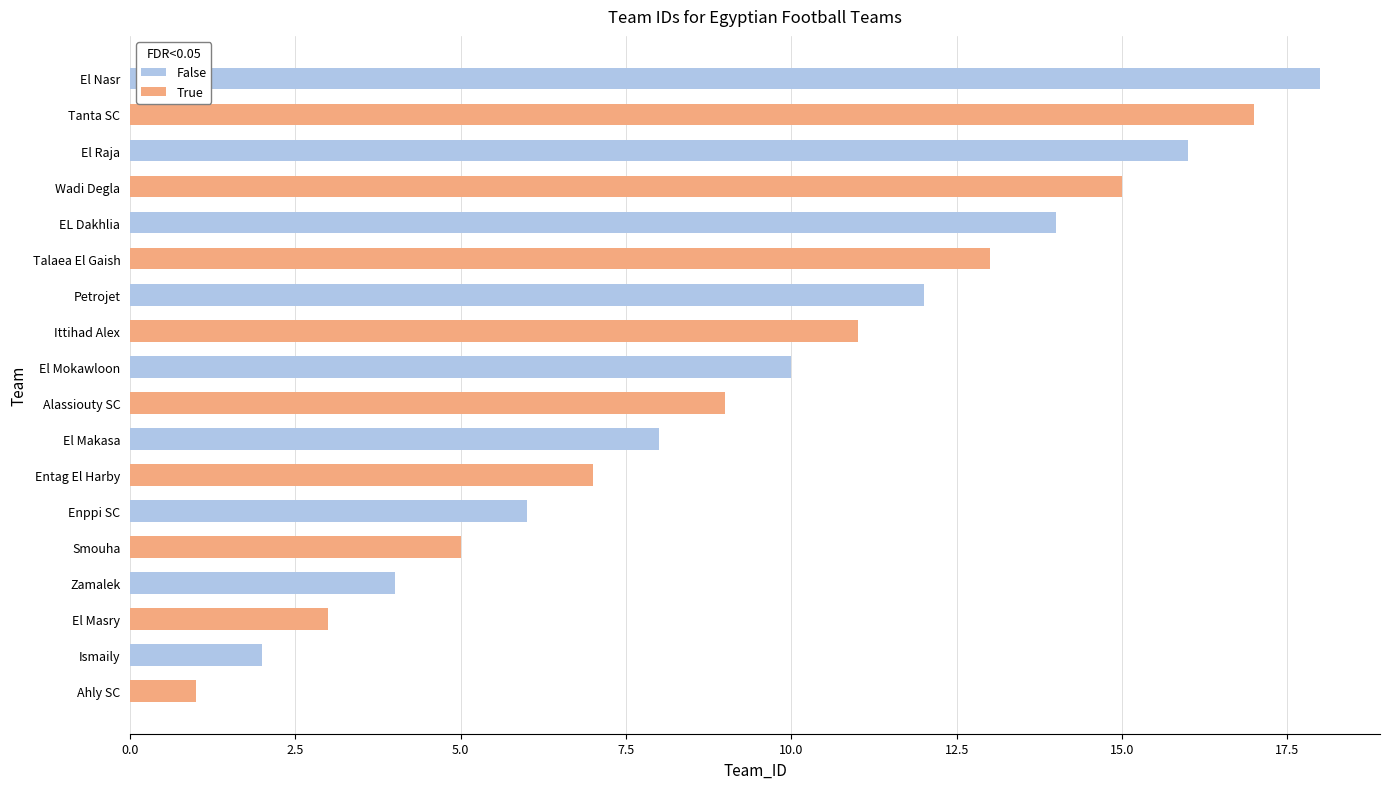

The chart shows a value of 19 at EL Dakhlia. True or false?

False